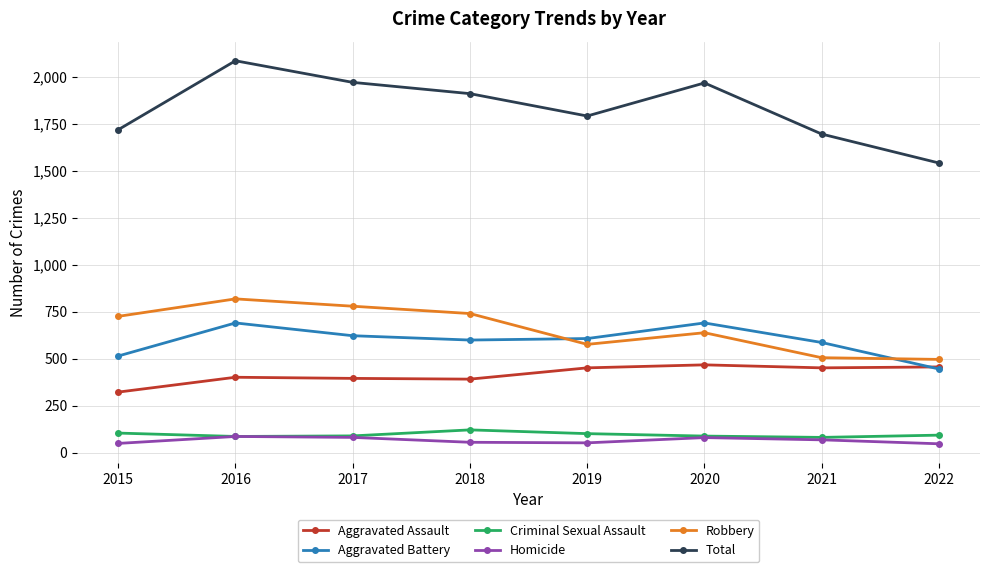

In Aggravated Battery, how many points are higher than both neighbors (excluding endpoints)?

2